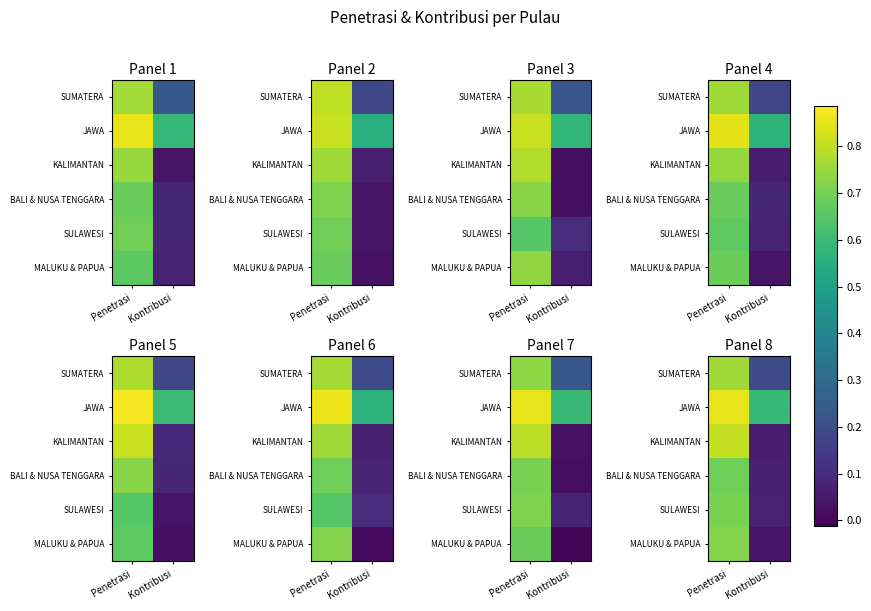

What is the difference between the maximum and minimum values in the MALUKU & PAPUA series?

0.7